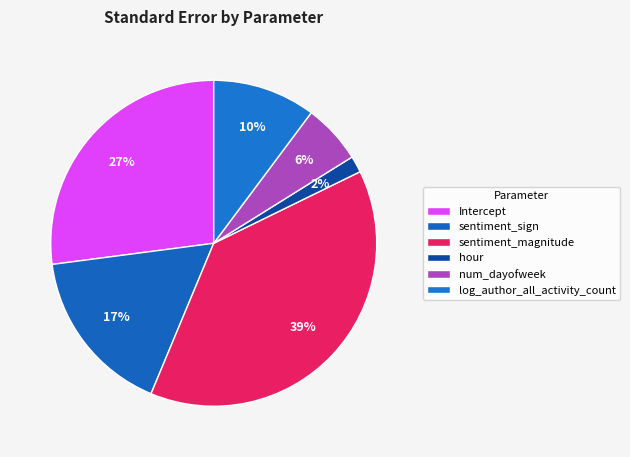

Which slice is the smallest?

hour